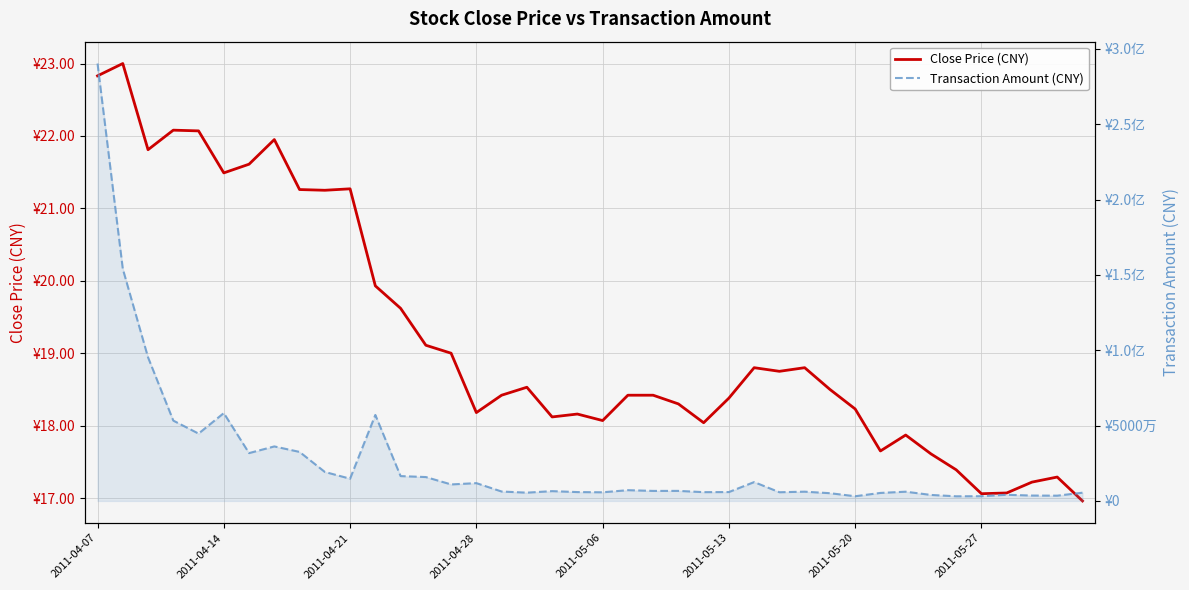

Where does the Transaction Amount (CNY) series first go above 6659536?

2011-04-07